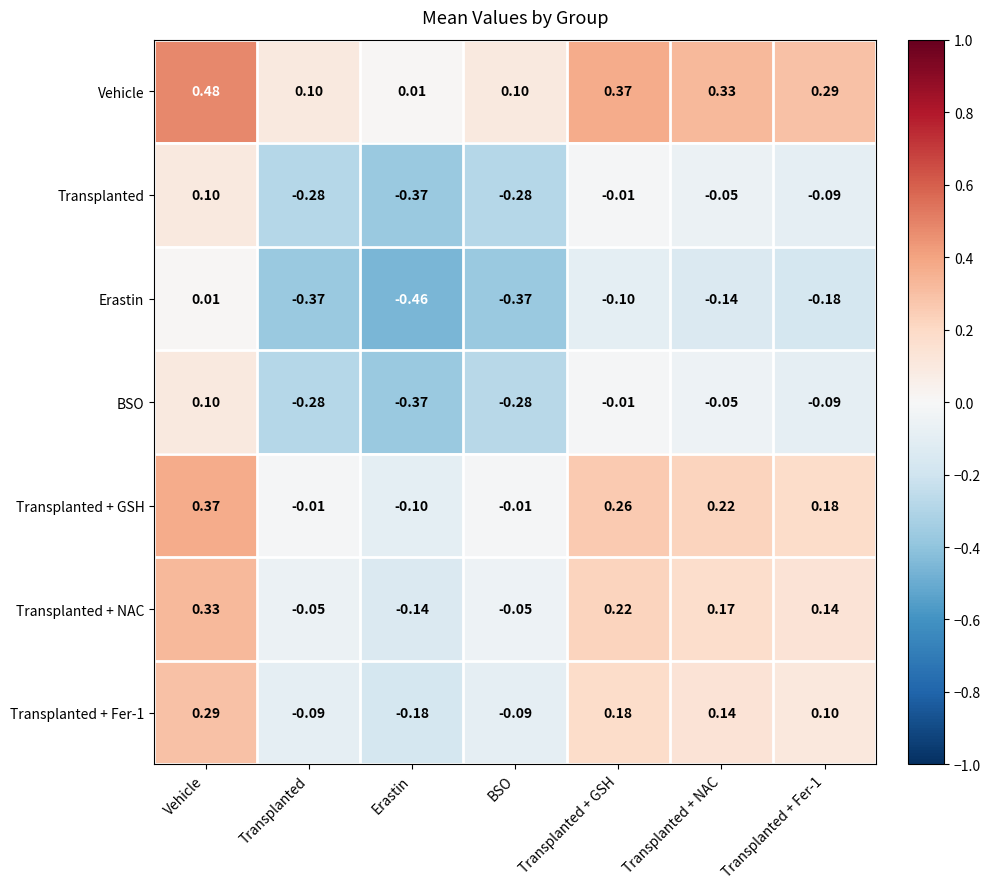

At which category is the sum across all series the highest?

Vehicle